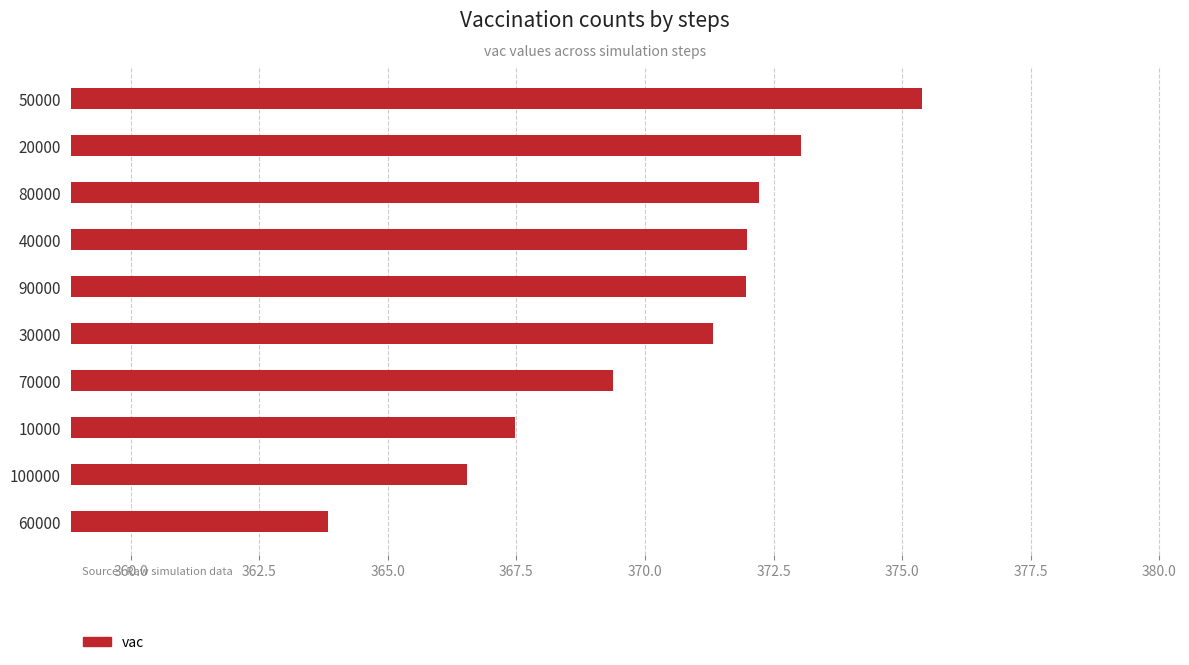

Read the value at 70000.

369.4